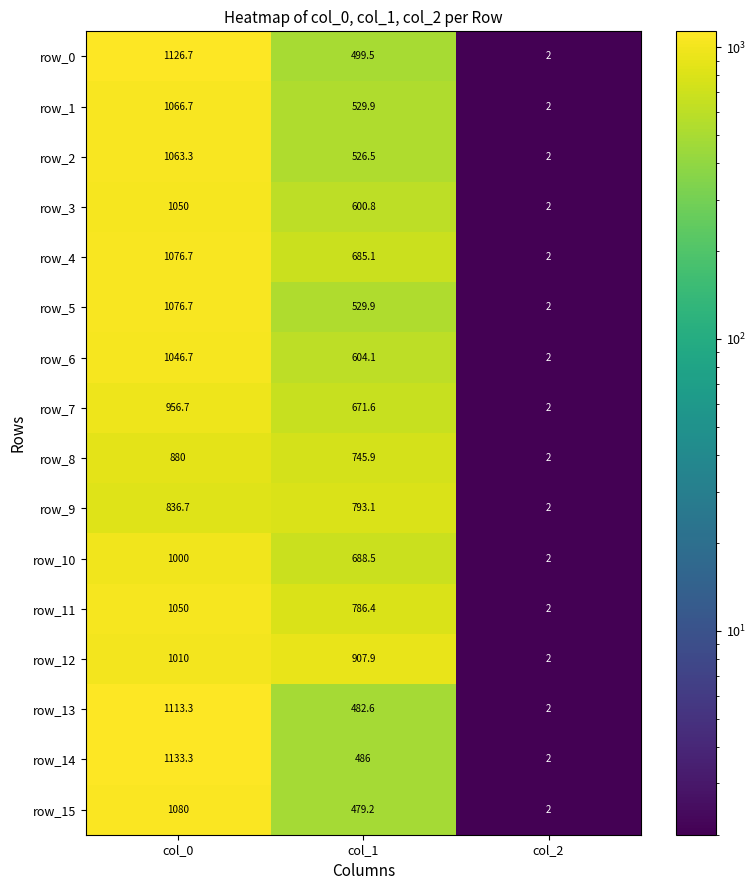

At which label does row_2 first exceed 526?

col_0